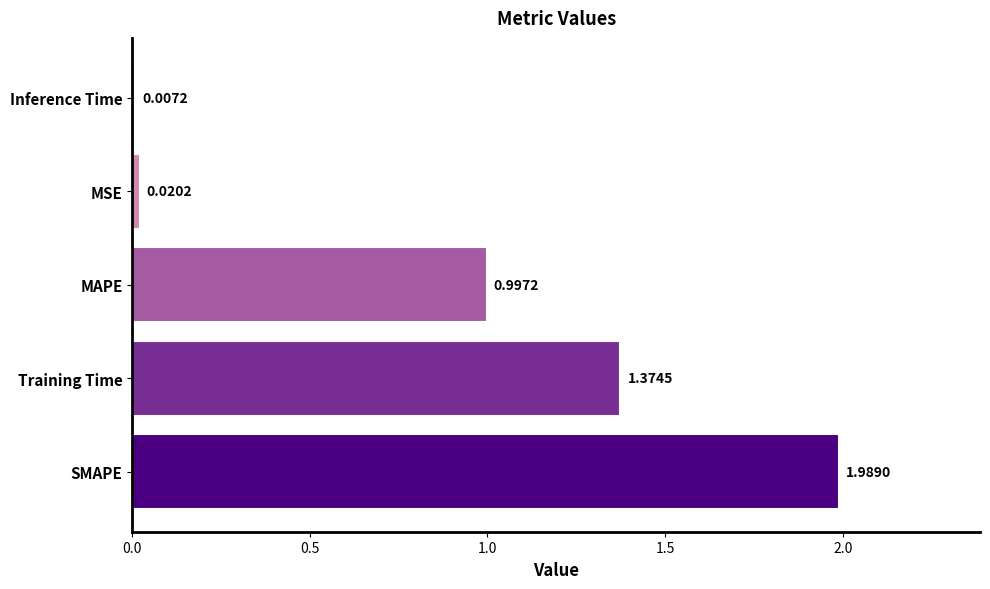

Which label corresponds to the smallest value in the chart?

Inference Time